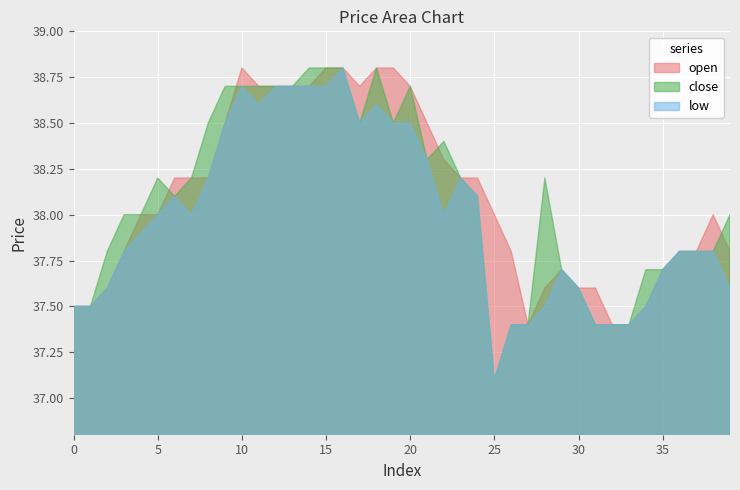

Rank the categories by low value from highest to lowest.

16, 10, 12, 13, 14, 15, 11, 18, 9, 17, 19, 20, 21, 8, 23, 6, 24, 5, 7, 22, 4, 3, 36, 37, 38, 29, 35, 2, 30, 39, 0, 1, 28, 34, 26, 27, 31, 32, 33, 25